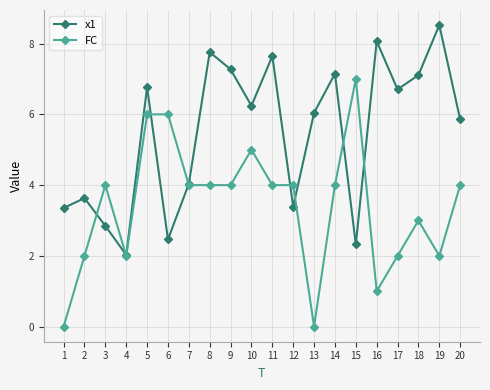

Which series changed the most between 6 and 14?

x1